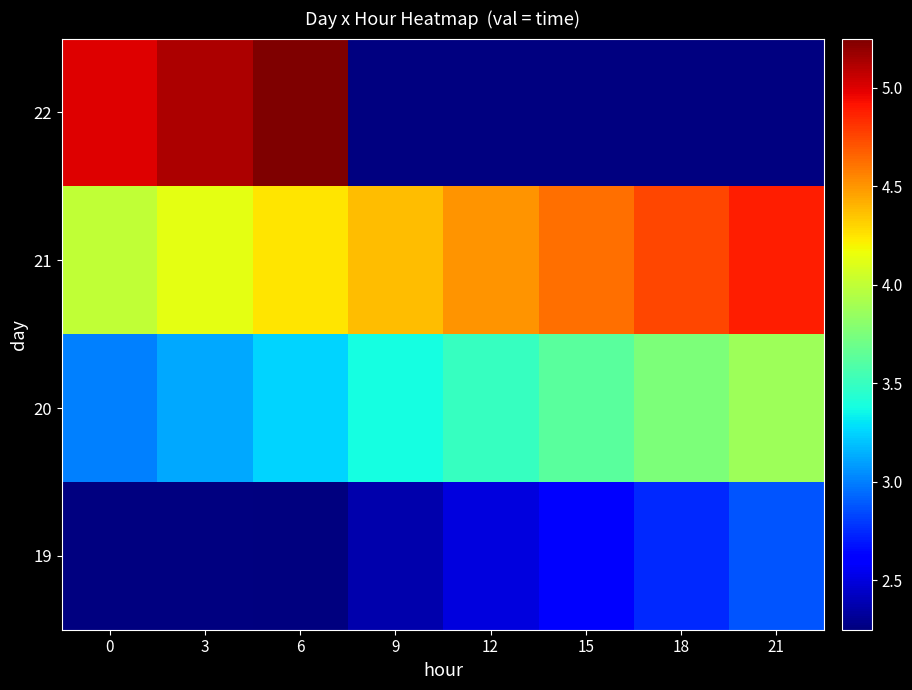

Which has a higher value, 12 or 9?

12